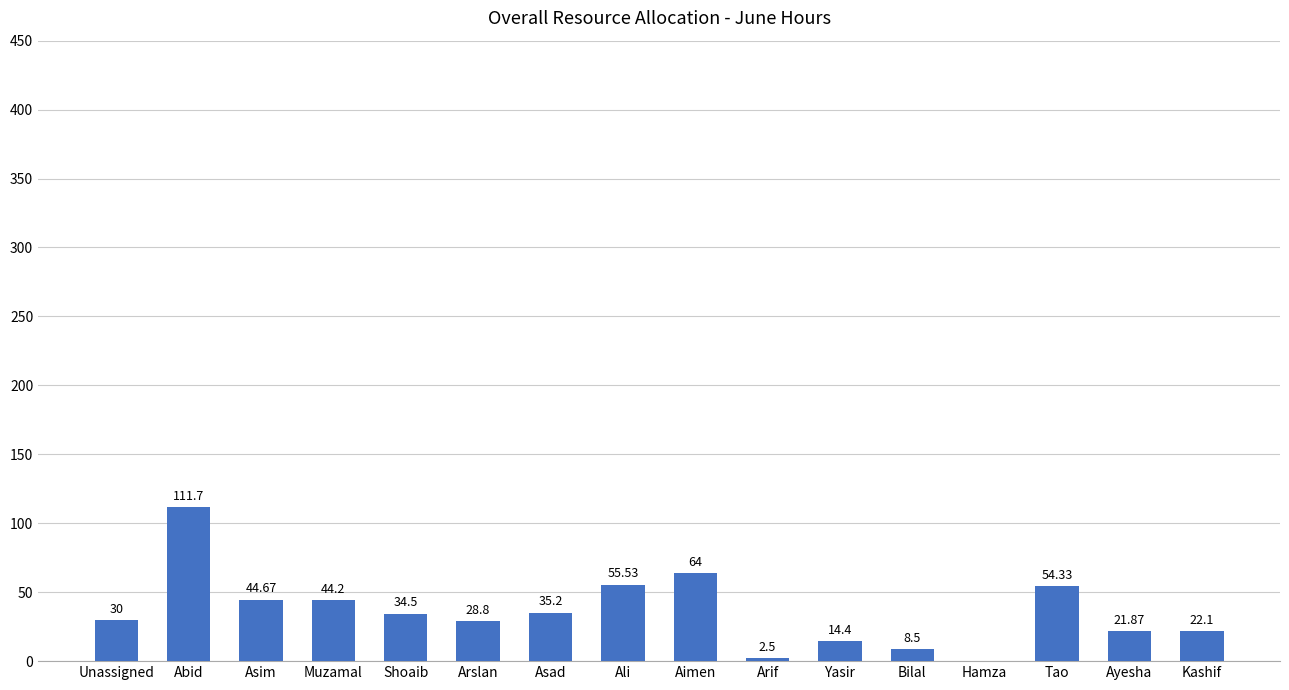

What is the sum of the values at Kashif and Muzamal?

66.3